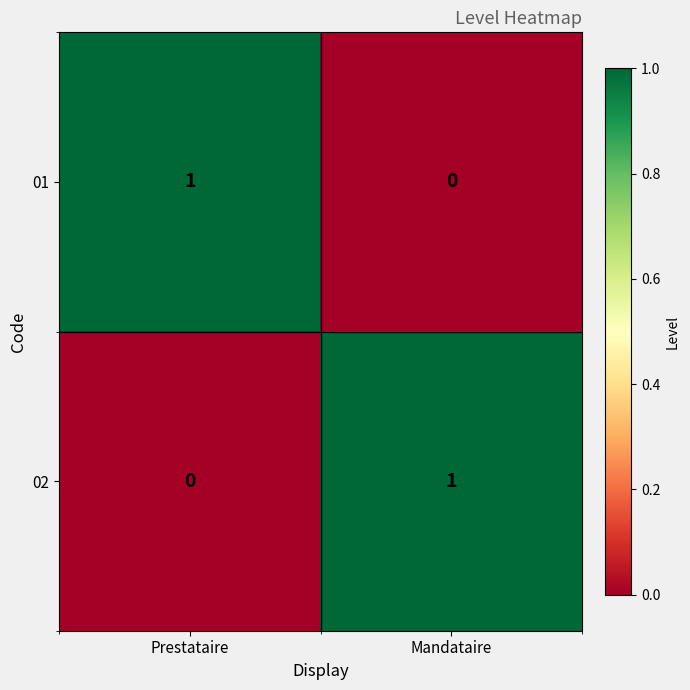

Is the value of 02 at Mandataire greater than the value of 01 at Mandataire?

Yes